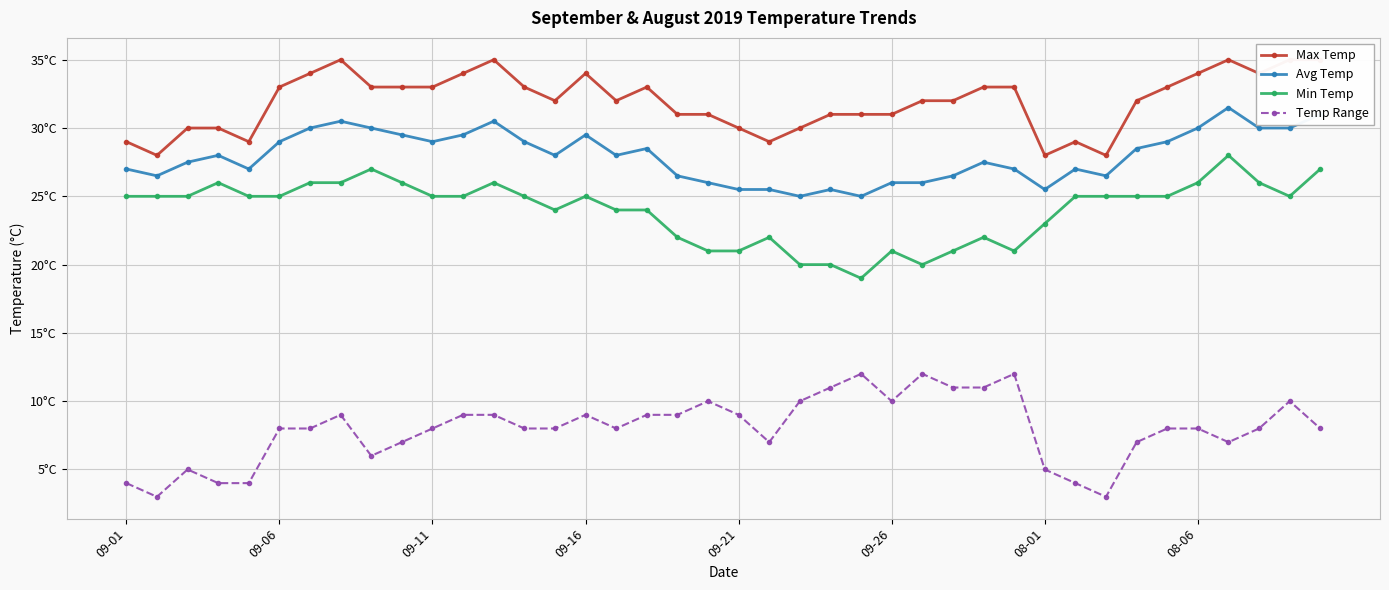

In Max Temp, how many points are lower than both neighbors (excluding endpoints)?

8